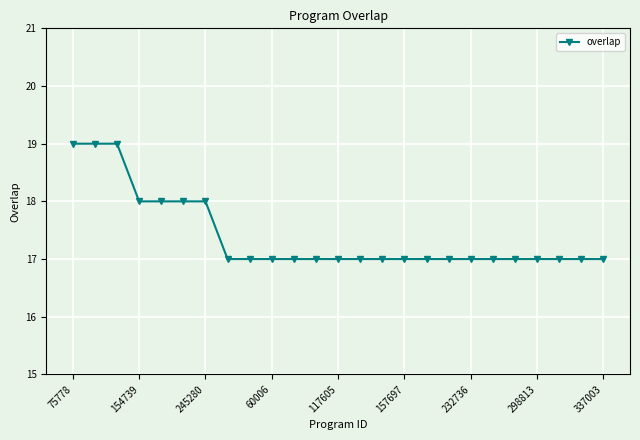

What is the smallest value displayed?

17